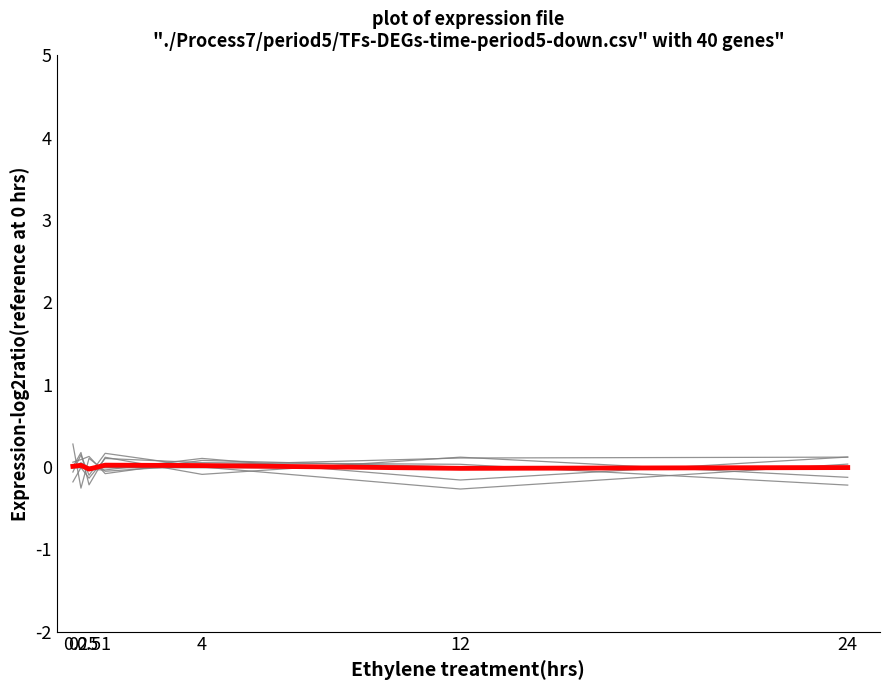

What is the maximum value for gene lines?

0.2